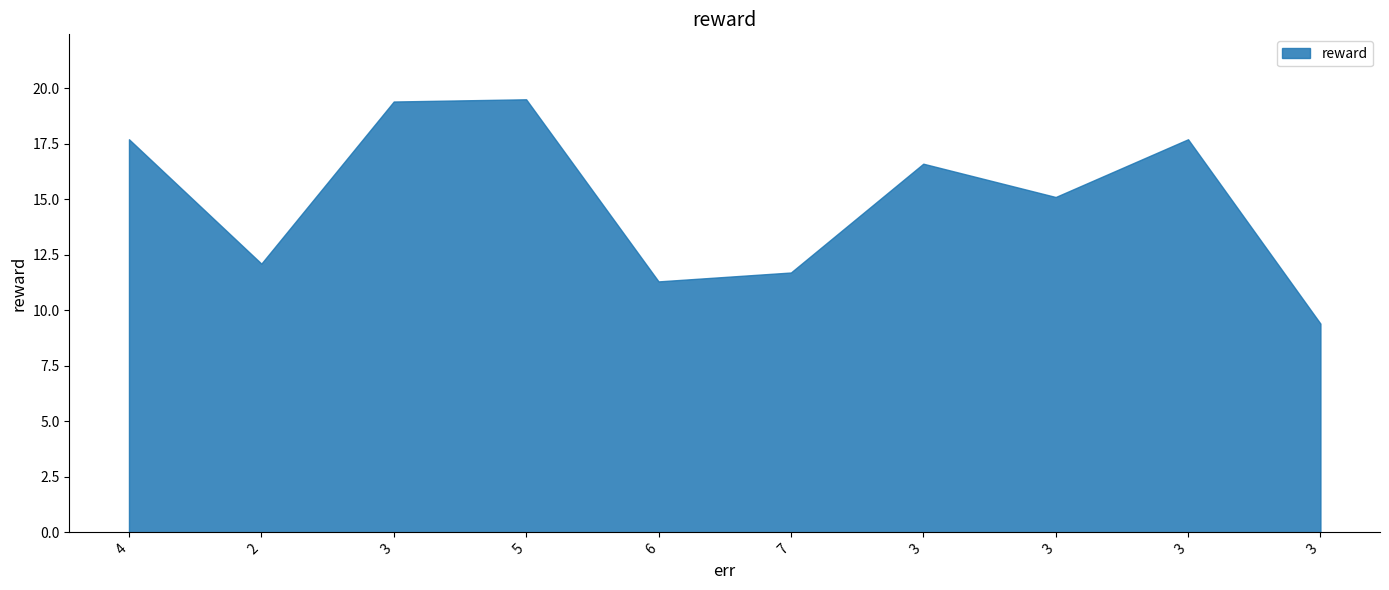

Between 2 and 3, which series saw the biggest shift?

reward